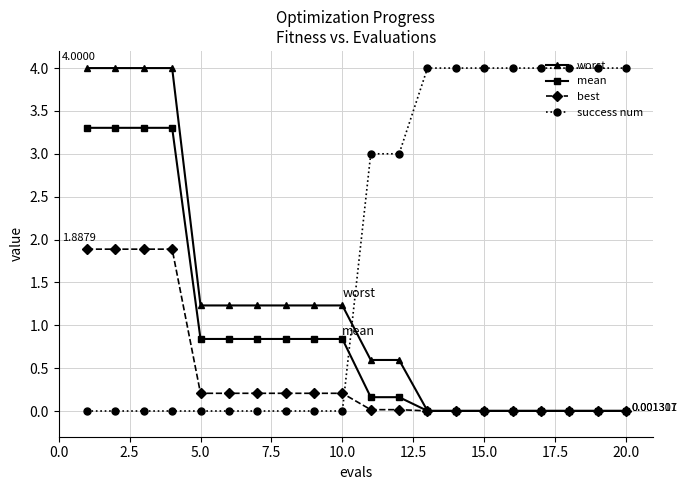

True or false: success num and worst cross at least once.

True